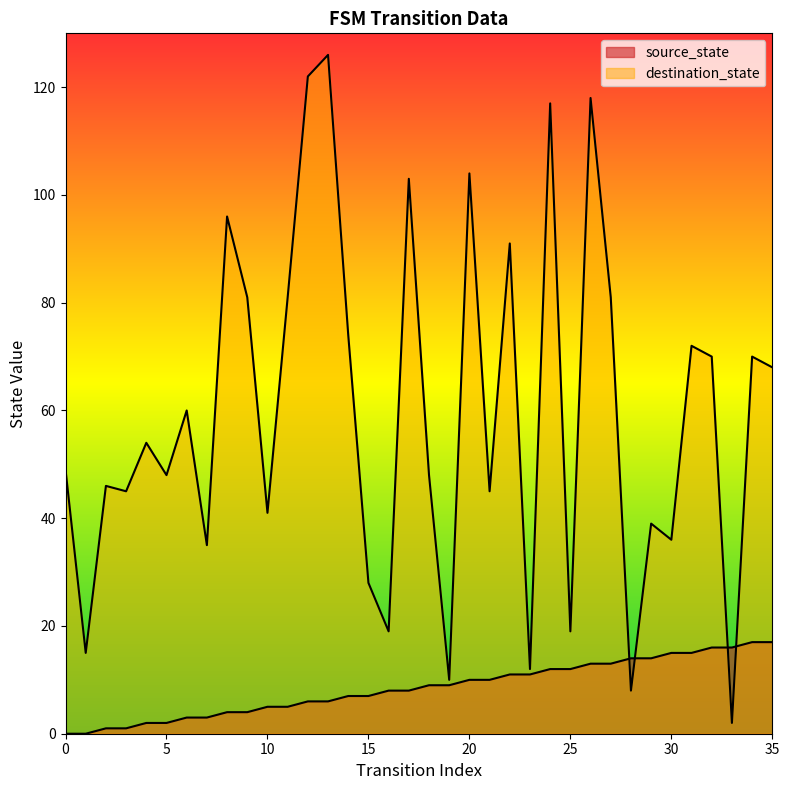

How many intersections are there between destination_state and source_state?

4